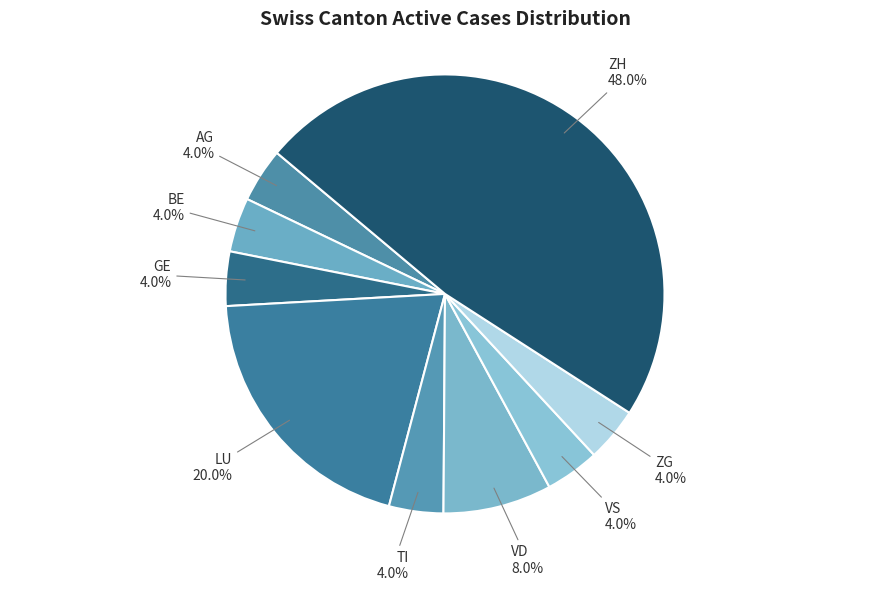

Combined, do LU and ZG account for over 50%?

No